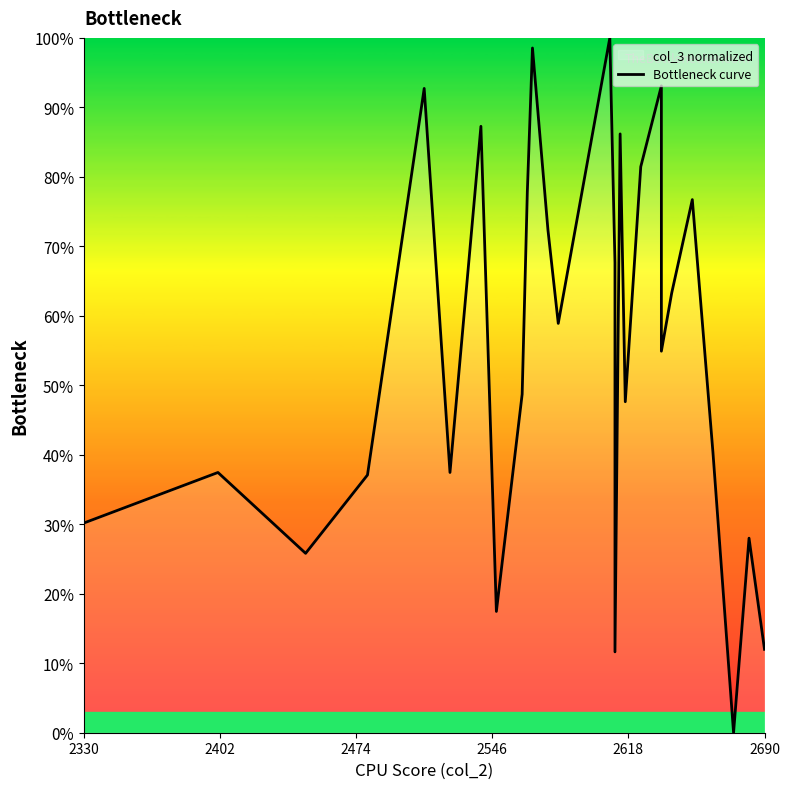

How many series are shown in this chart?

1